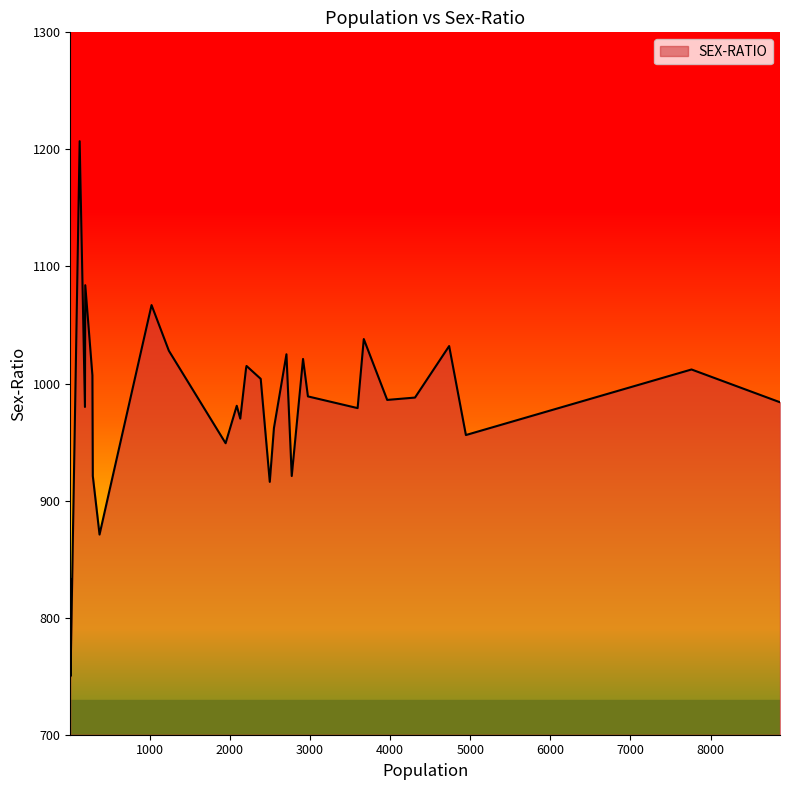

What is the difference between the maximum and minimum values?

457